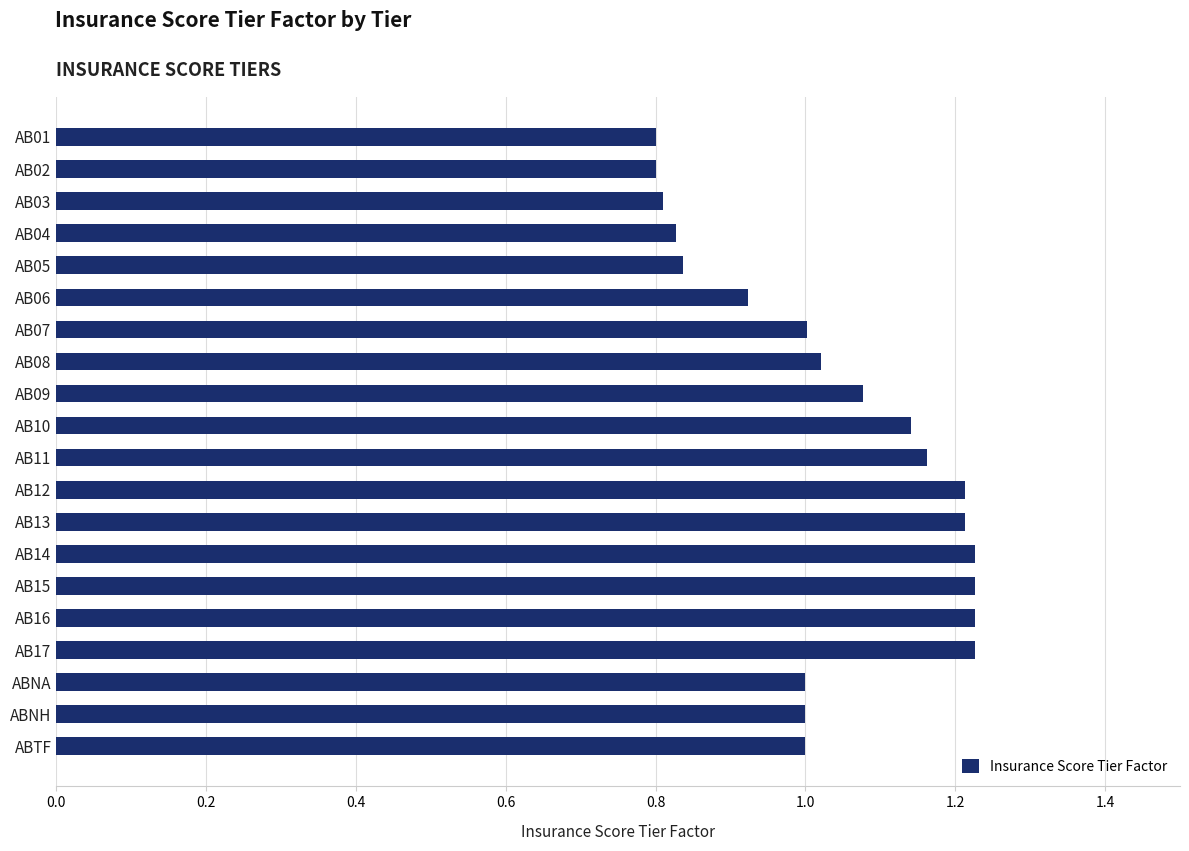

What is the change in value from AB04 to AB17?

+0.4